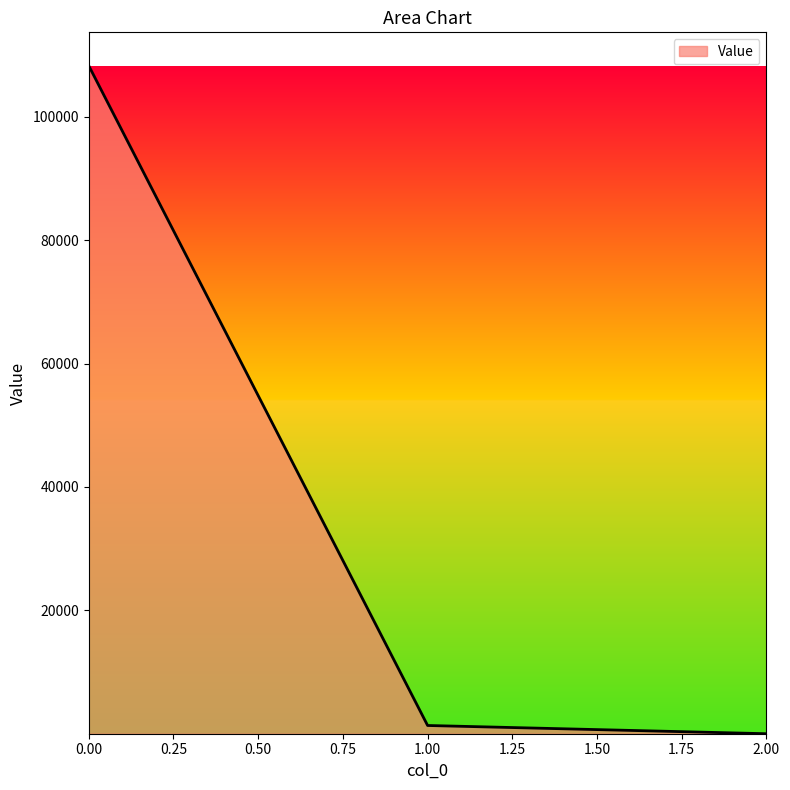

What is the average value?

36536.4